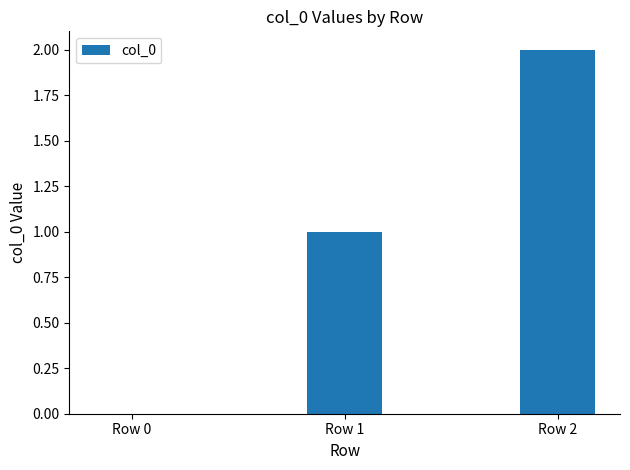

What is the sum of the values at Row 1 and Row 2?

3